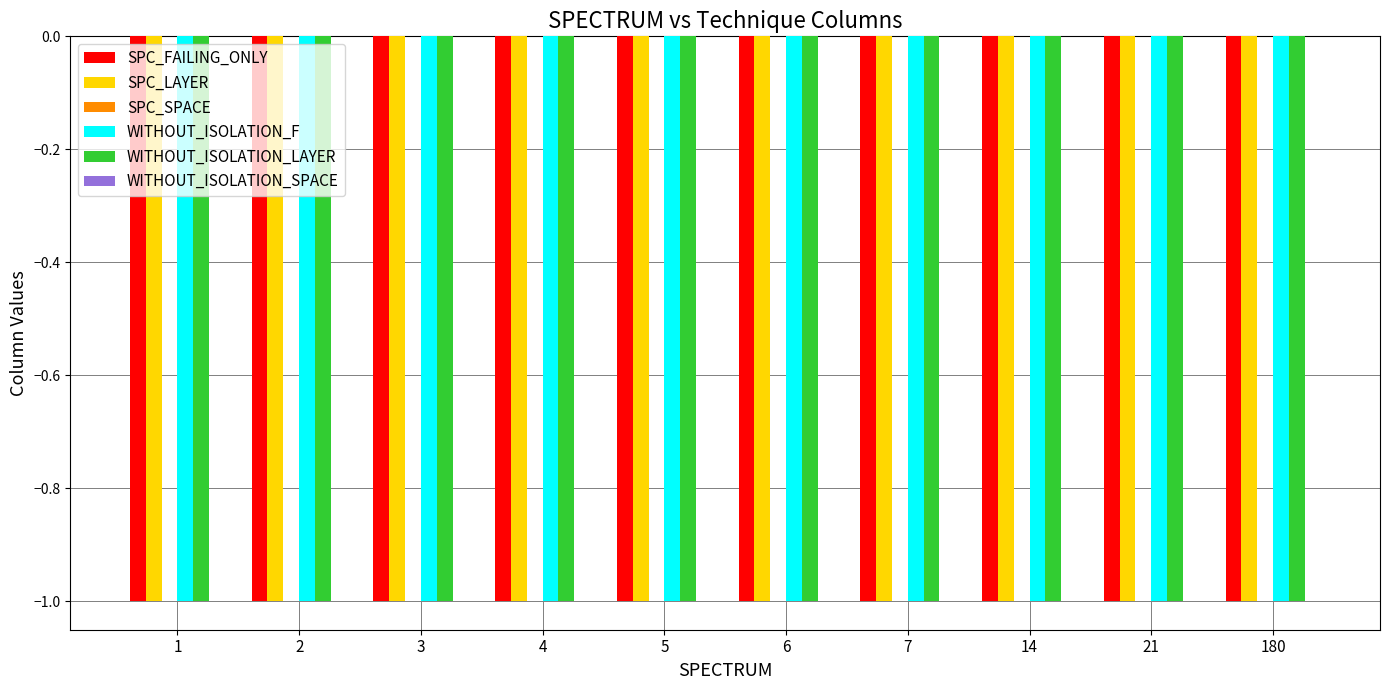

List the series in order of their peak value, highest first.

SPC_SPACE, WITHOUT_ISOLATION_SPACE, SPC_FAILING_ONLY, SPC_LAYER, WITHOUT_ISOLATION_F, WITHOUT_ISOLATION_LAYER